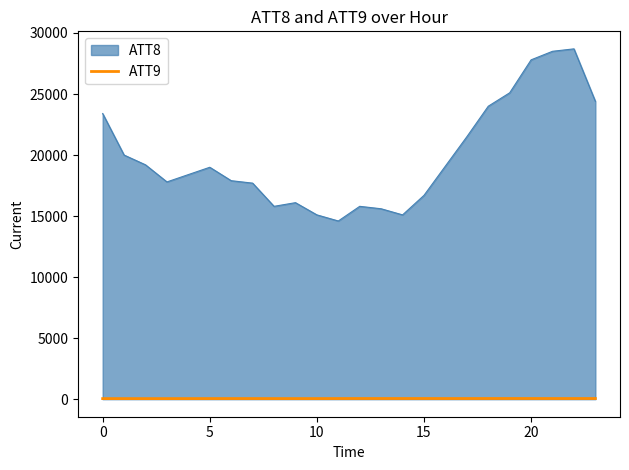

Which series has the largest range (max minus min)?

ATT8